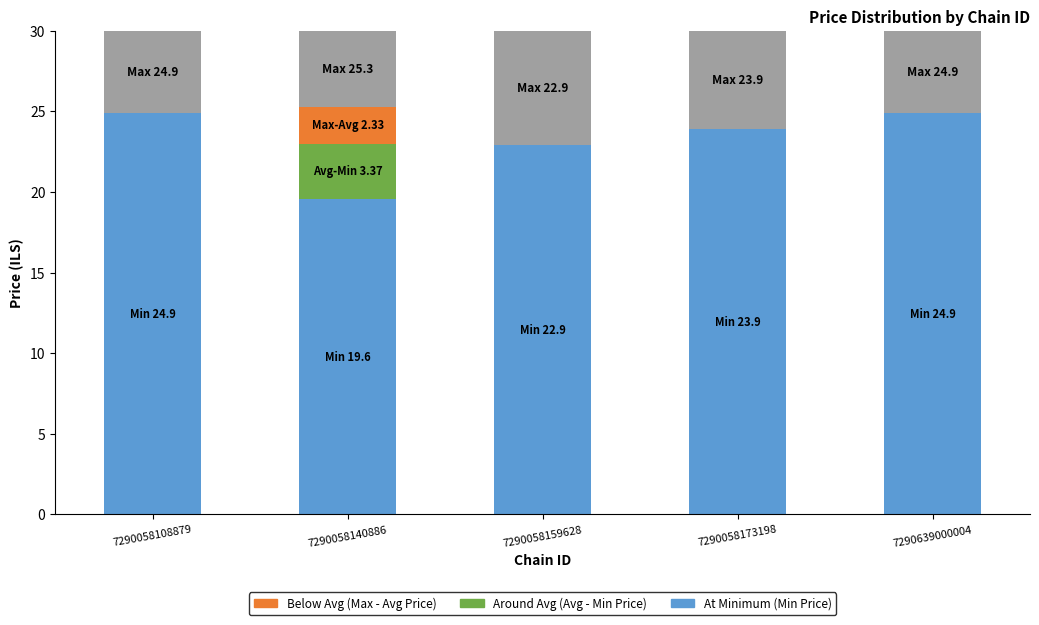

What is the total value across all series at 7290058159628?

30.0